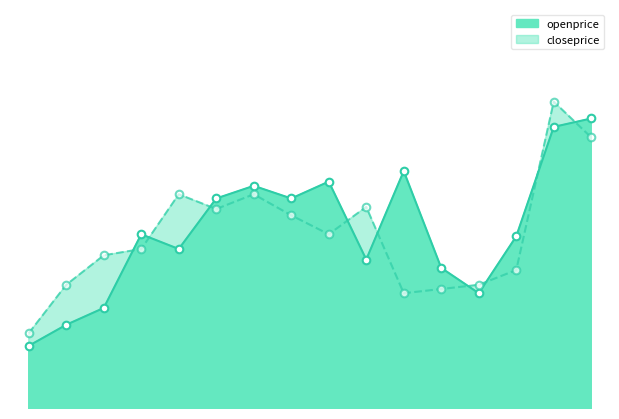

At which category is the sum across all series the highest?

20170809